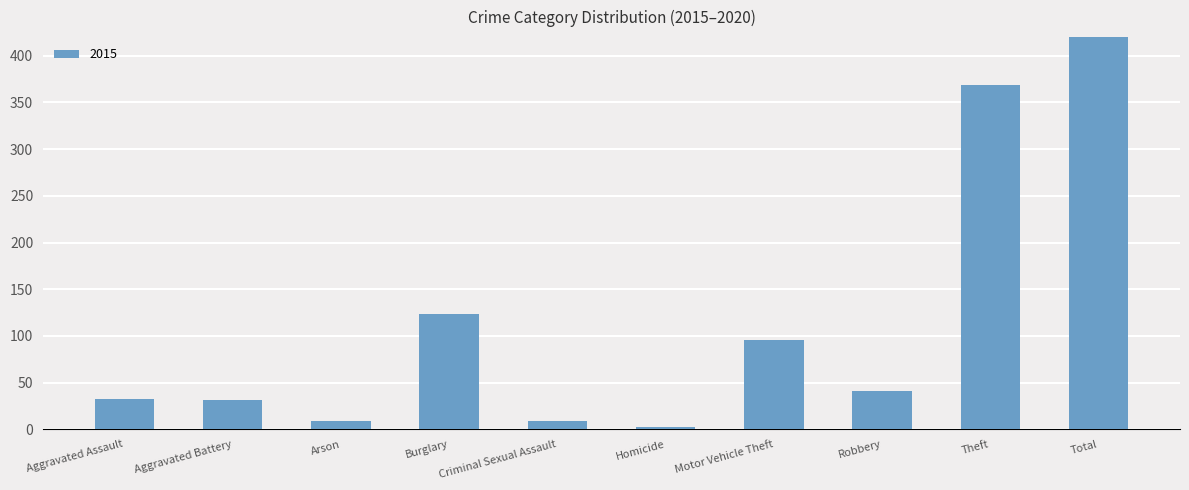

Is it true that 2018 equals 104 at Motor Vehicle Theft?

False